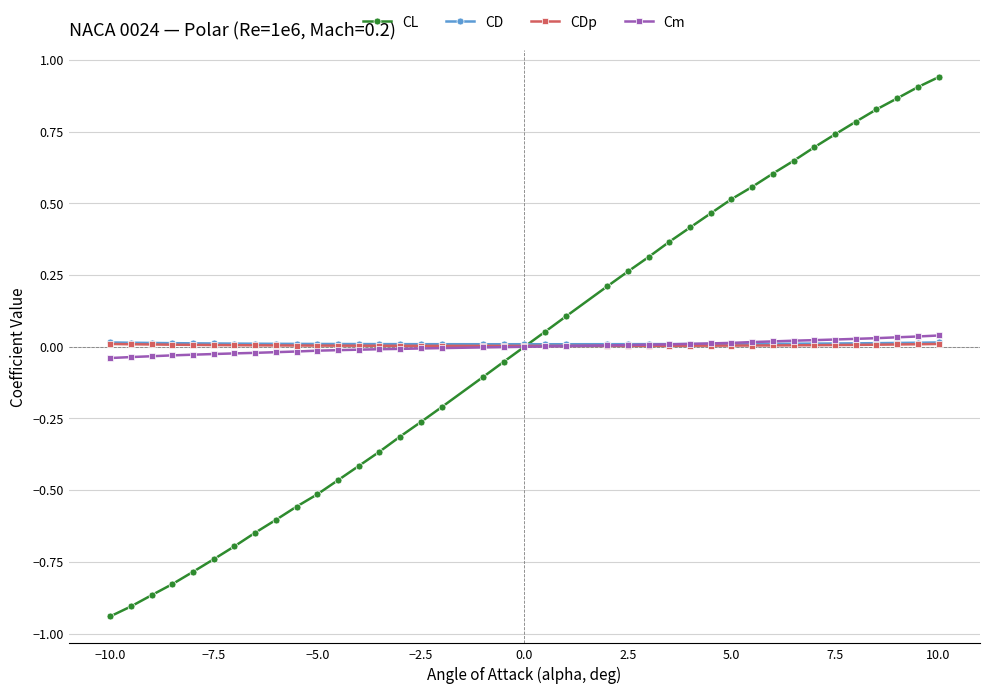

Which series has the largest range (max minus min)?

CL